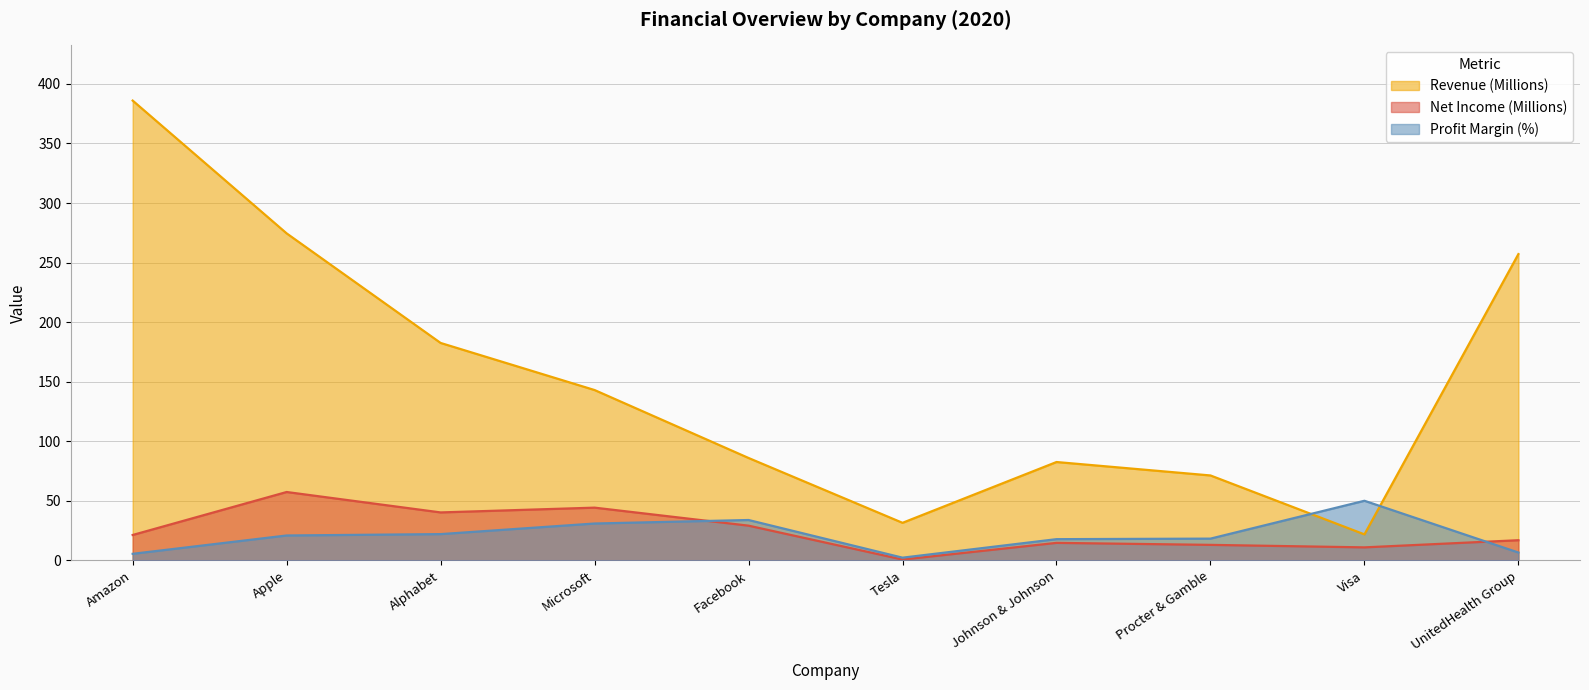

True or false: Net Income (Millions) has a value of 21.3 at Amazon.

True